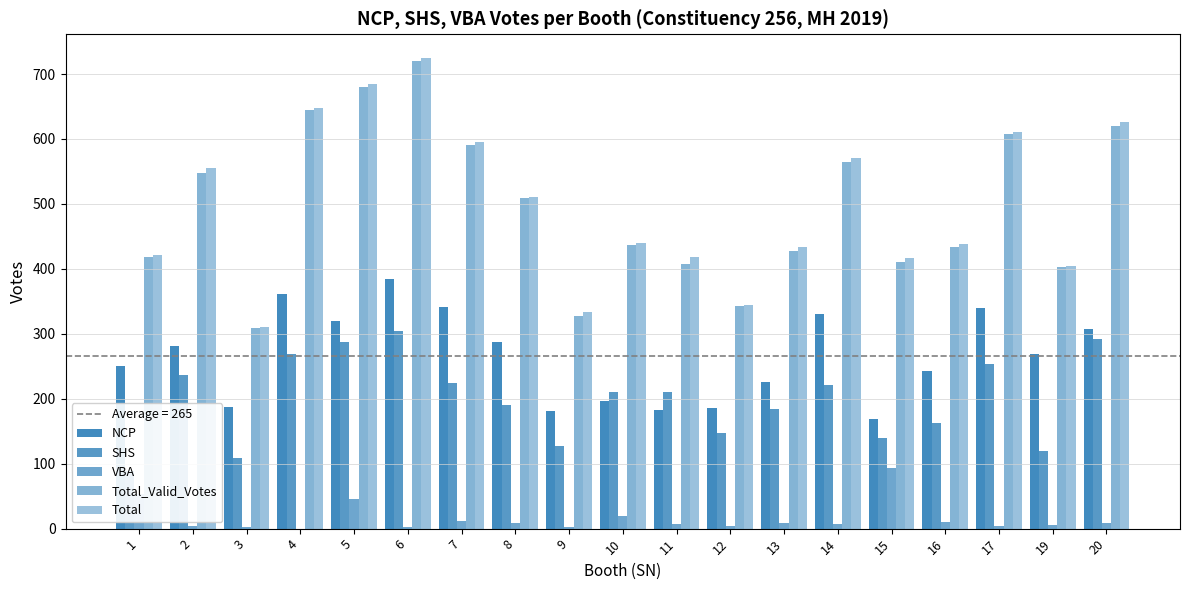

True or false: VBA has a value of 5 at 8.

False